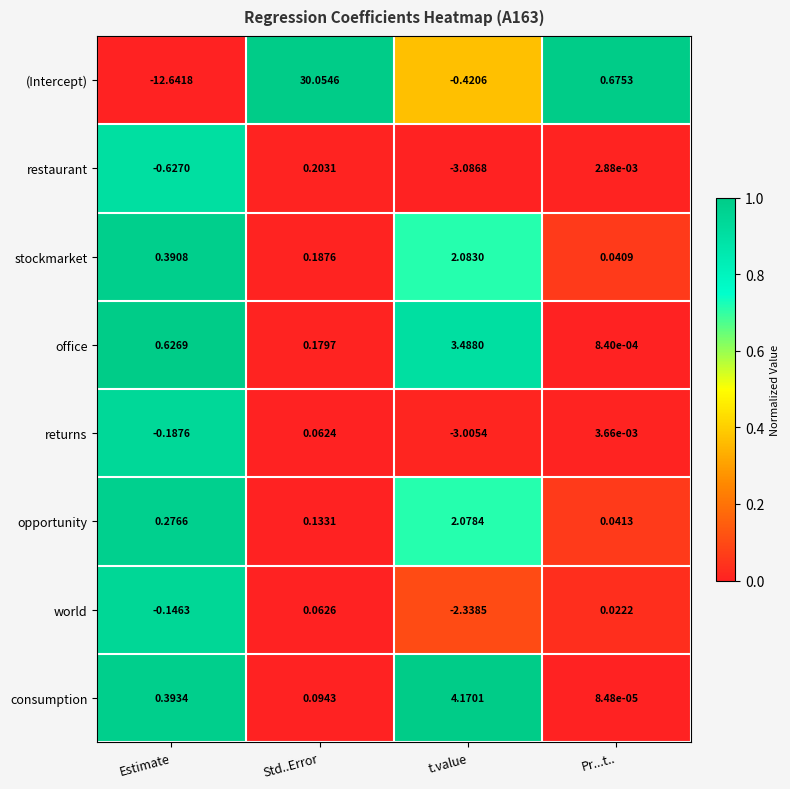

At which category is the sum across all series the highest?

Std..Error